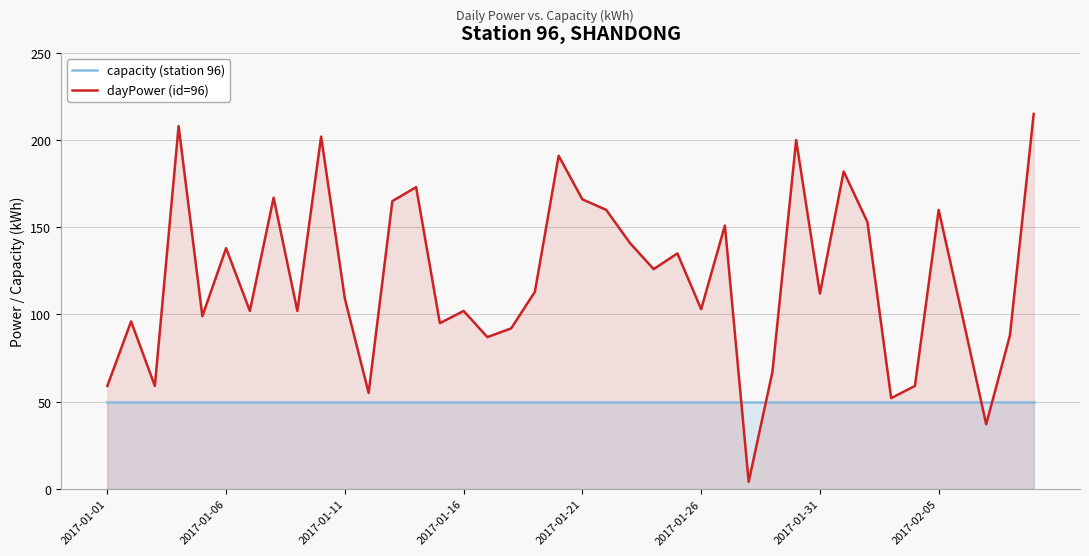

True or false: dayPower (id=96) has more than 0 points higher than both neighbors.

True